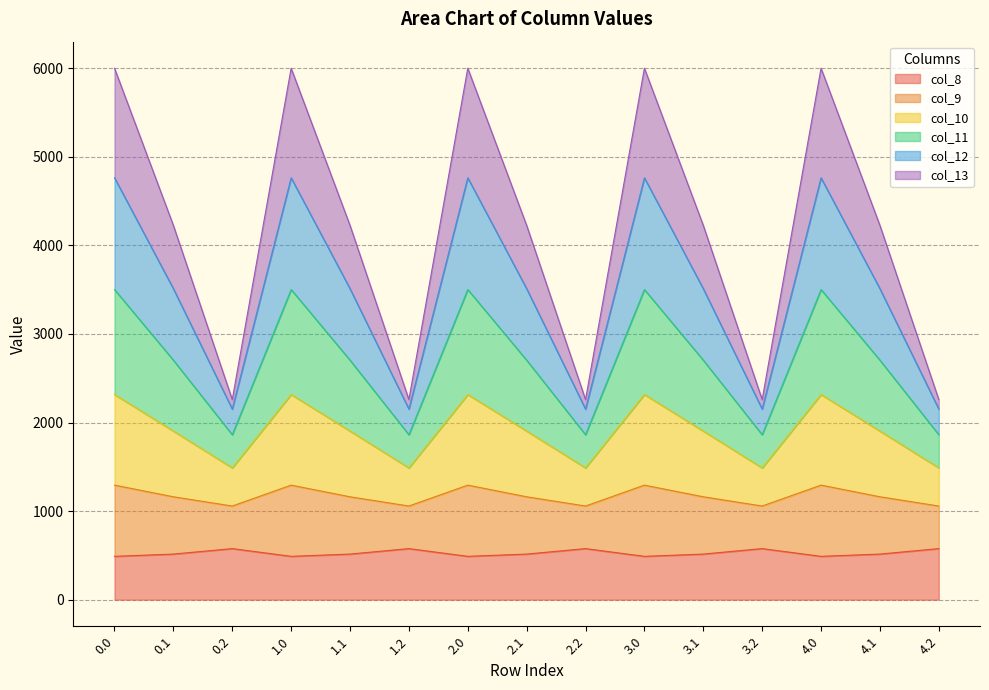

What is the minimum value for col_8?

489.3